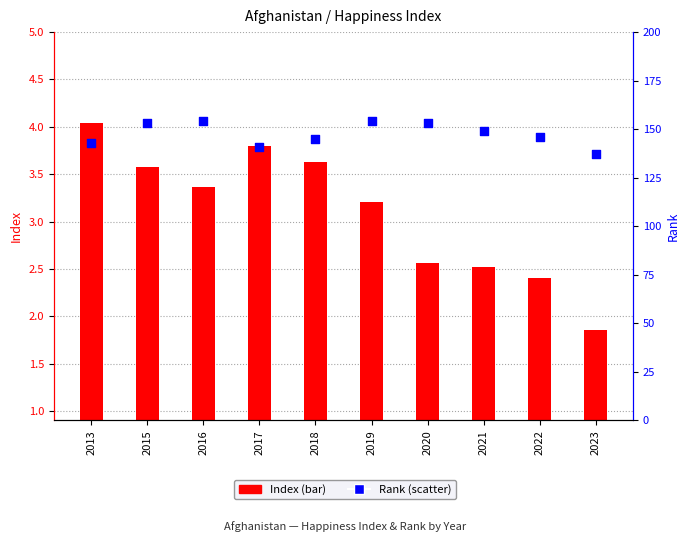

At which category is the sum across all series the highest?

2016